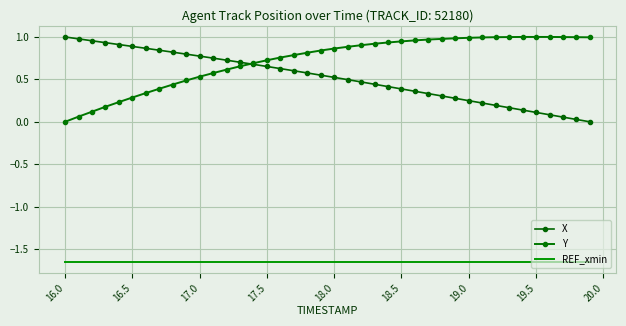

How many lines are shown in the chart?

3